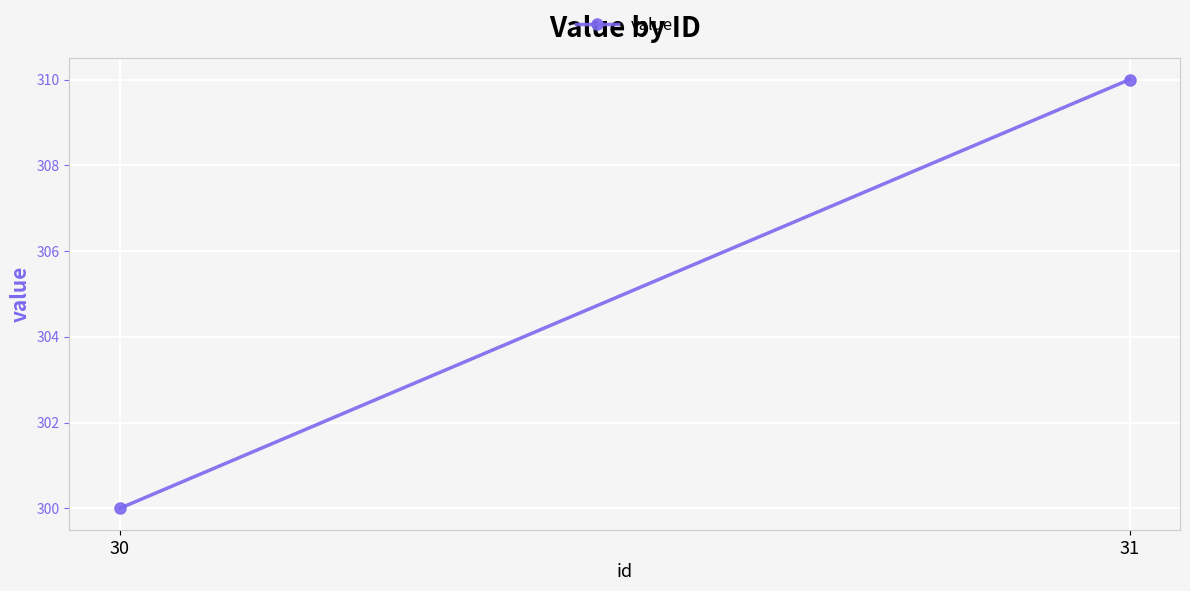

What is the value of the 1st point from the left?

300